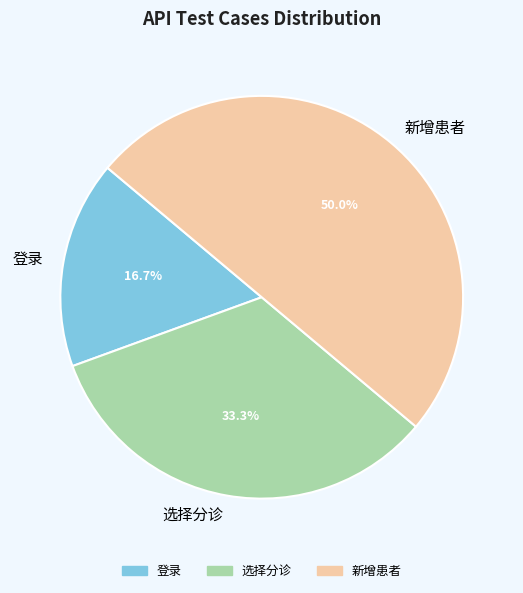

To the nearest percent, what portion does 选择分诊 represent?

33%